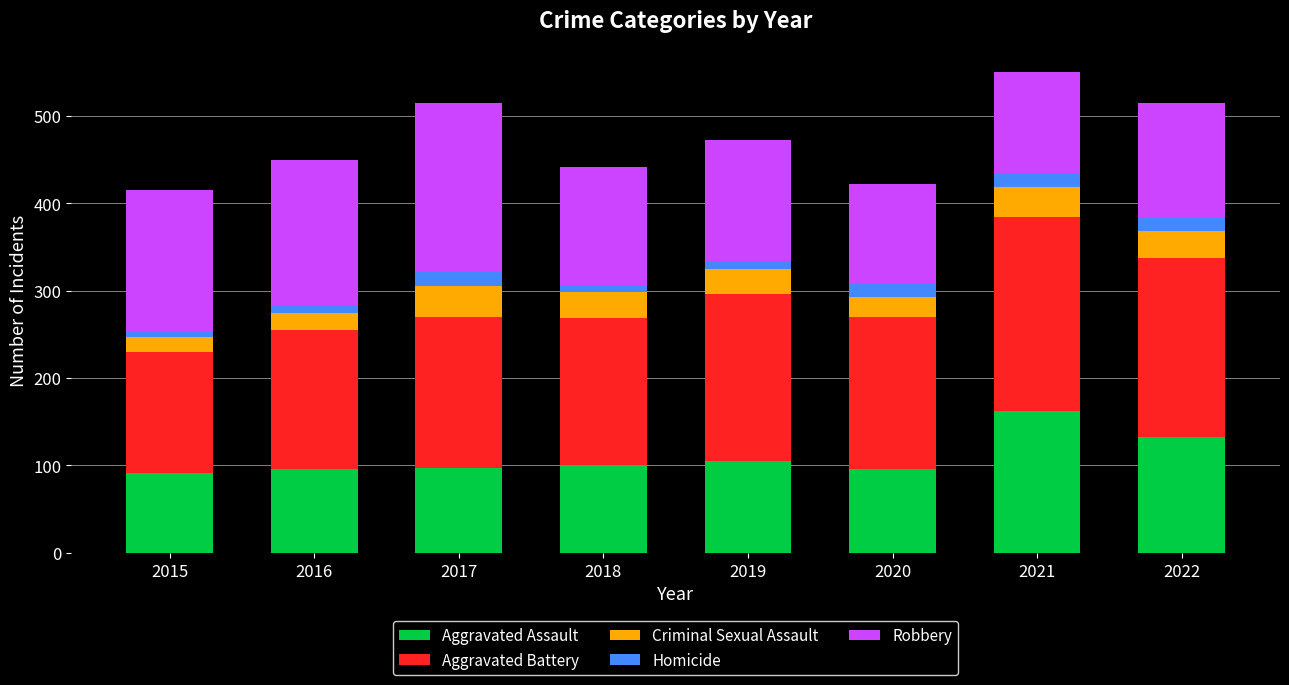

The Aggravated Assault series shows 142 at 2019. True or false?

False